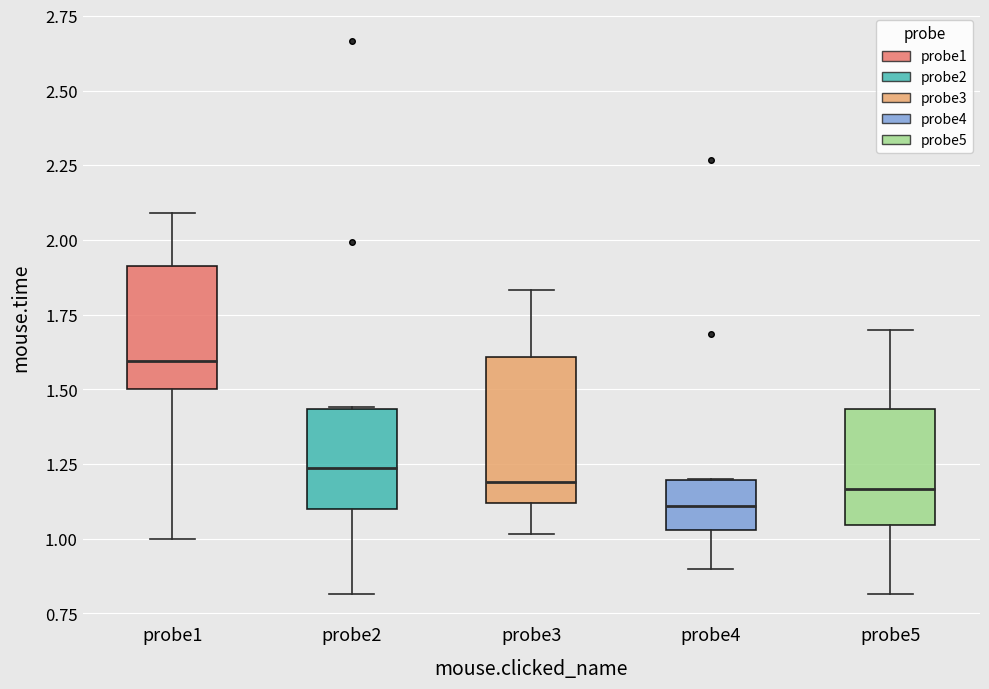

Comparing the boxes themselves (not the whiskers), which one is the tallest?

probe3